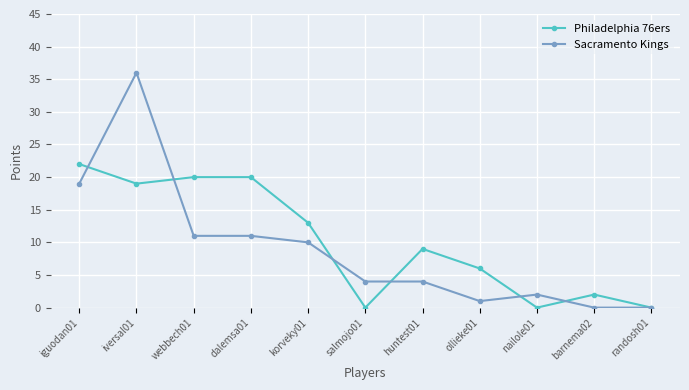

The value of Sacramento Kings at webbech01 is 11. True or false?

True